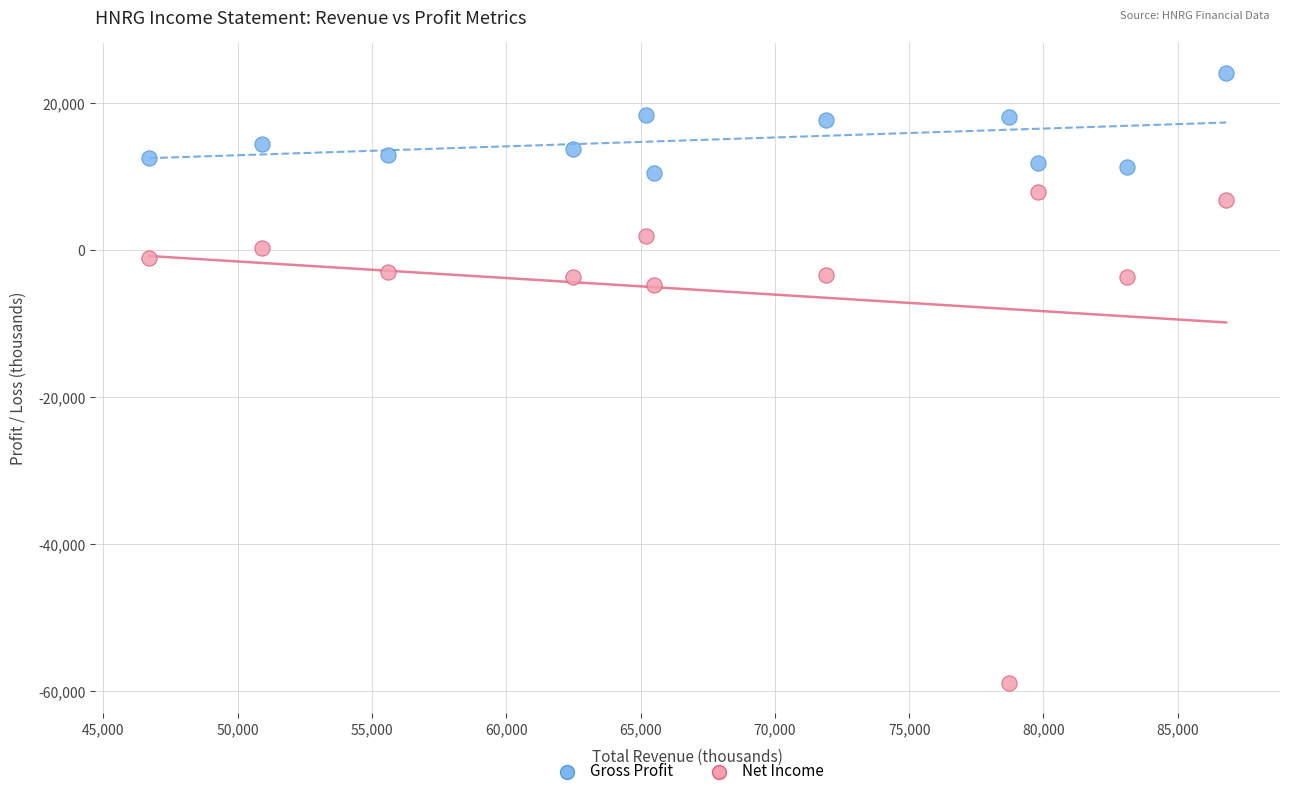

What are all the series names shown in the legend?

Gross Profit, Net Income